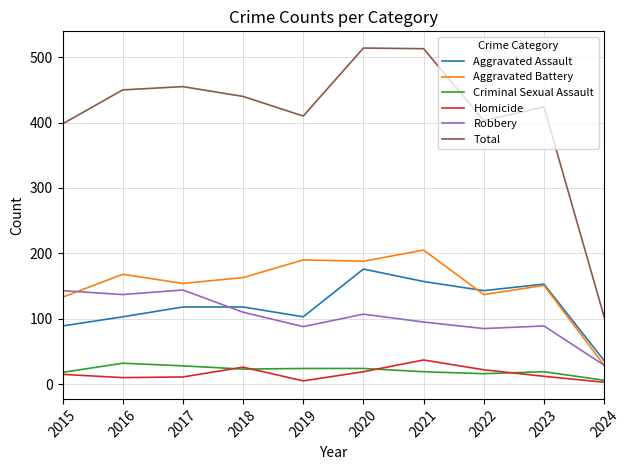

What is the difference between the highest and lowest values at 2022?

387